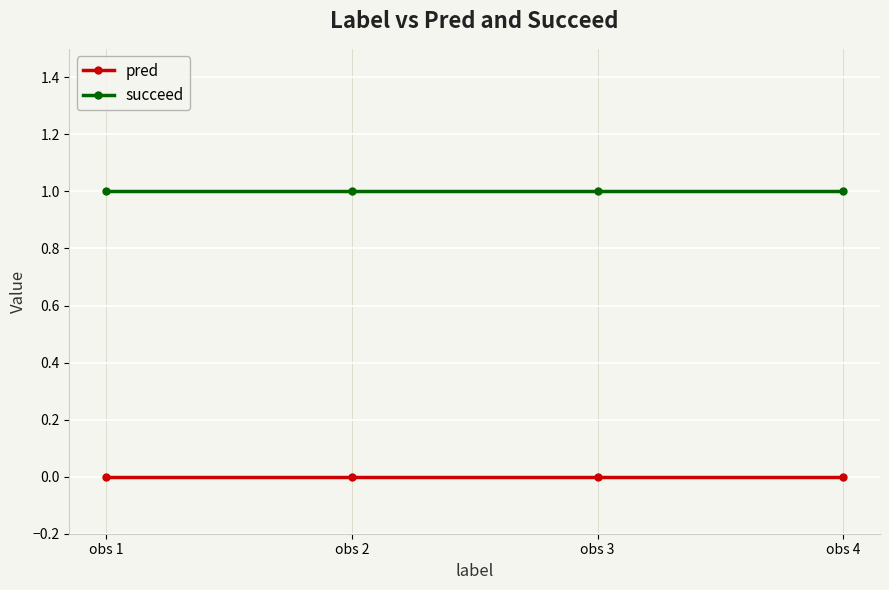

List the series in order of their overall mean, highest first.

succeed, pred